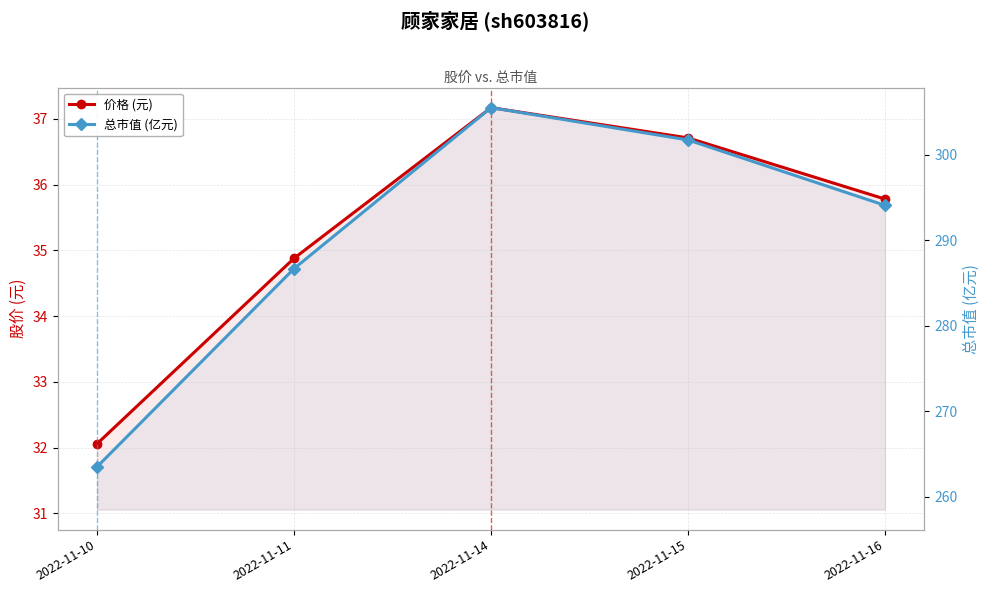

What value does the 价格 (元) series have at 2022-11-10?

32.1